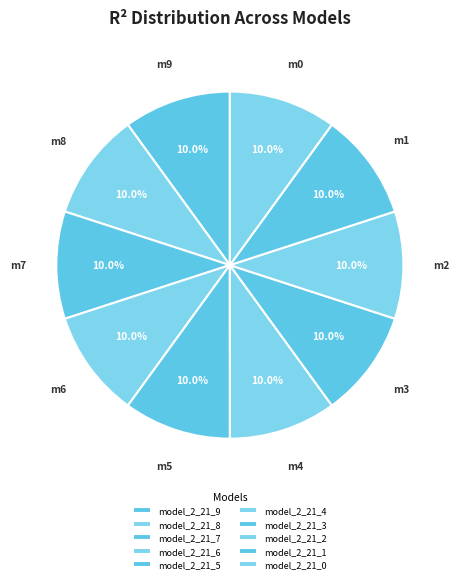

To the nearest percent, what percentage of the pie is model_2_21_2?

10%